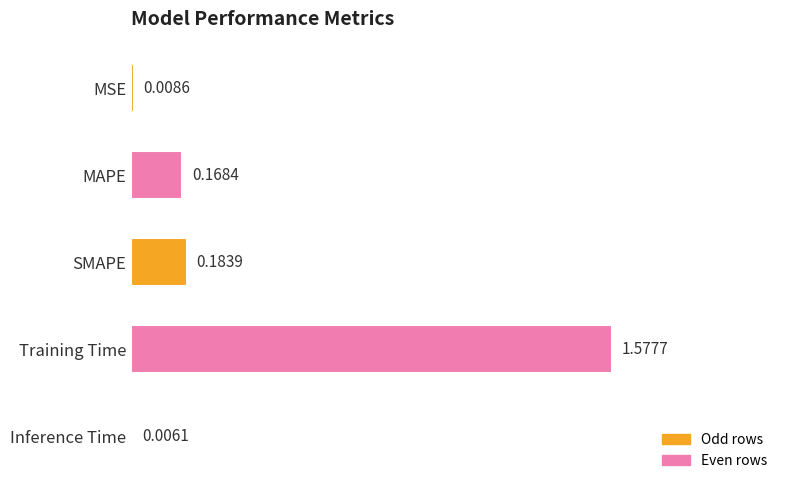

Between Training Time and MAPE, which is larger?

Training Time